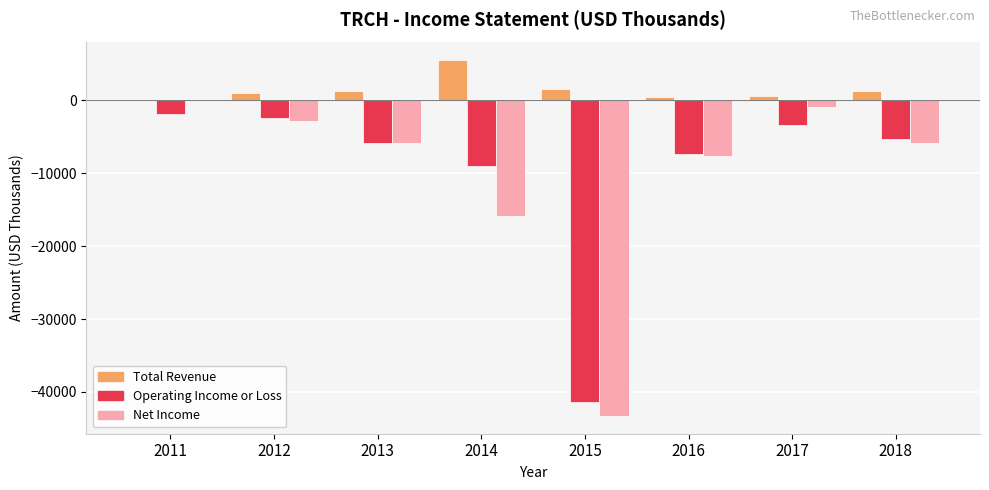

Is the value of Total Revenue at 2014 greater than the value of Net Income at 2016?

Yes